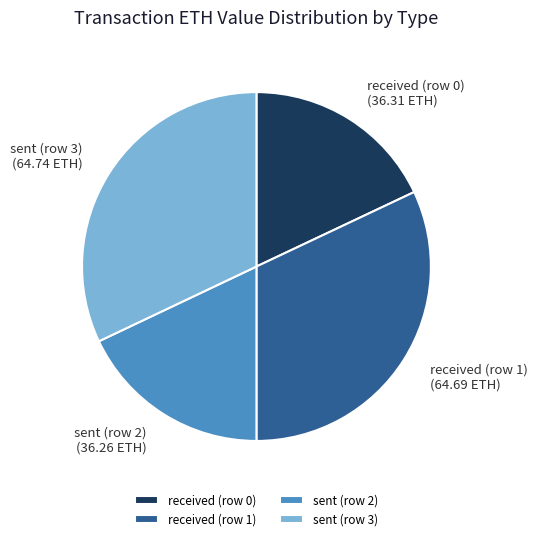

The received (row 0) slice represents 9% of the pie. True or false?

False